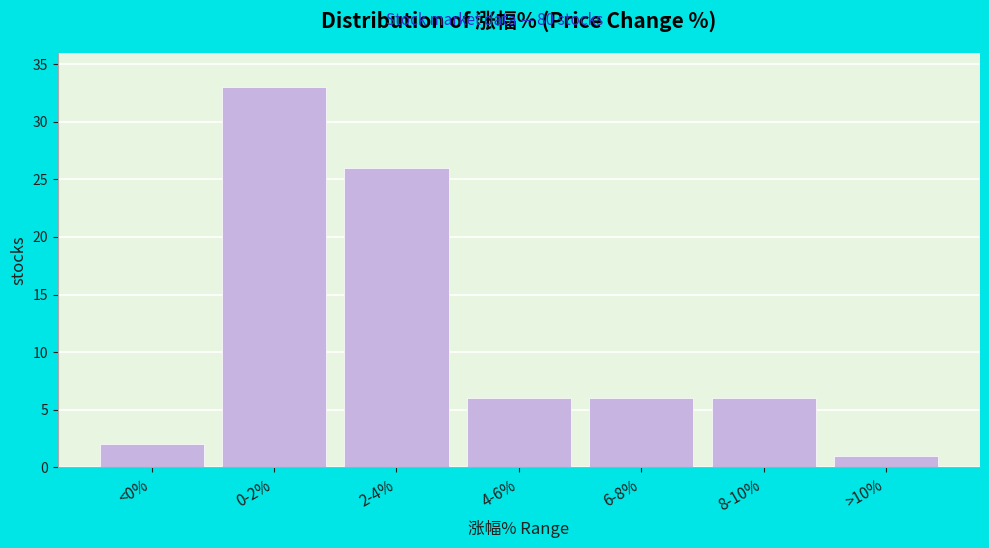

Reading left to right, transcribe all the data shown in this chart.

2	33	26	6	6	6	1